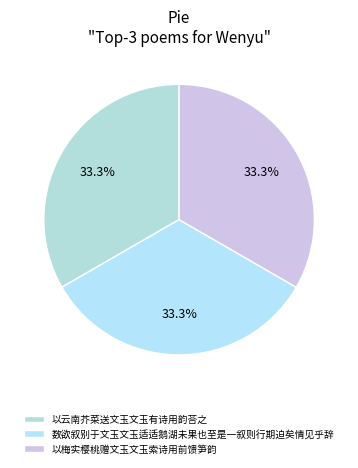

How many segments does this pie chart have?

3